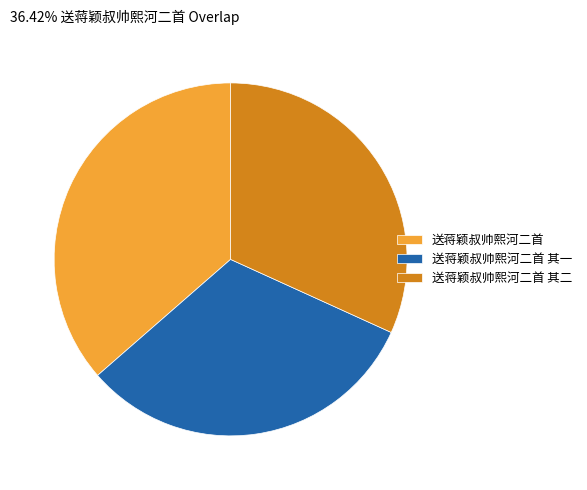

Does 送蒋颖叔帅熙河二首 其二 represent more than half of the total?

No